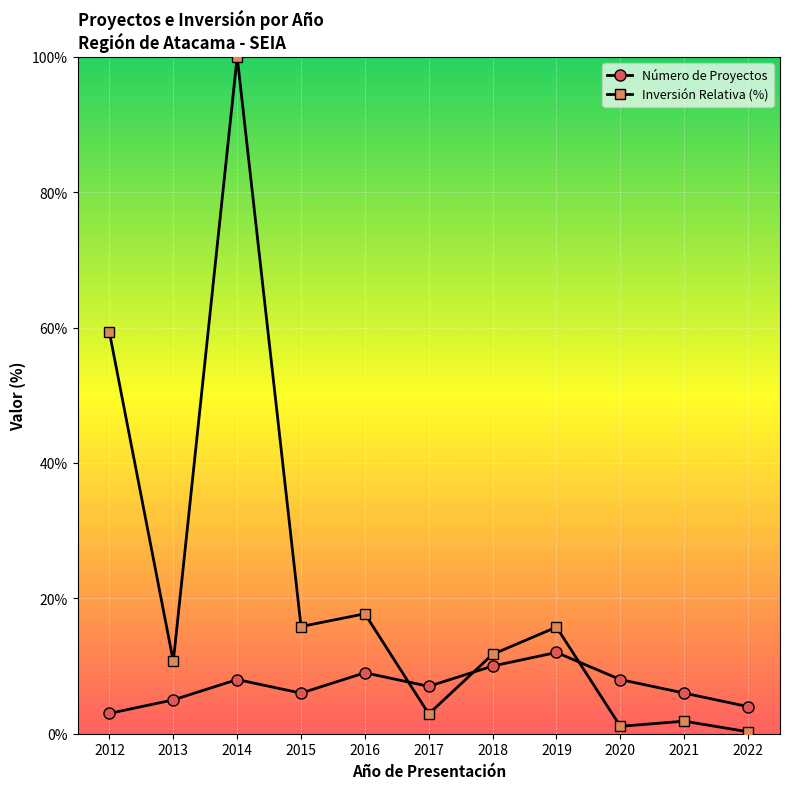

Rank the series at 2016 from lowest to highest value.

Número de Proyectos, Inversión Relativa (%)